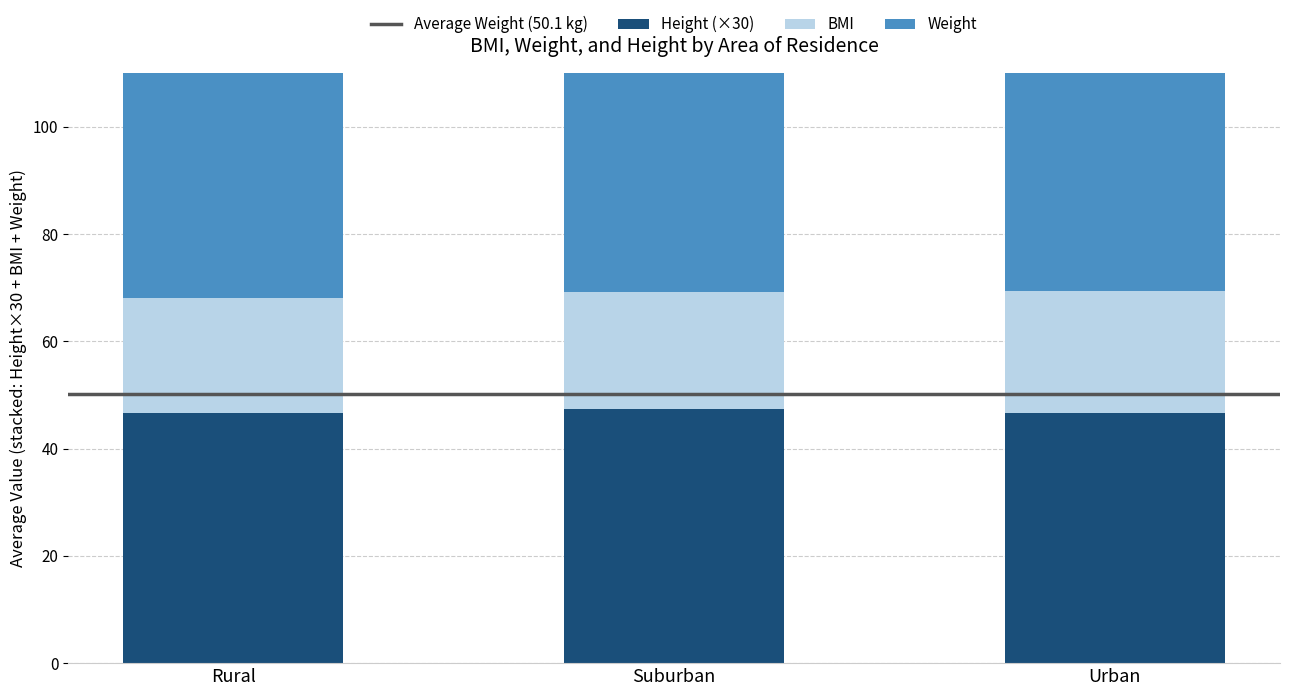

The Weight series shows 25.0 at Suburban. True or false?

False